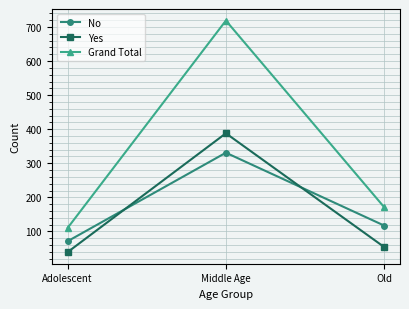

Read the No value at Old, to the nearest 10.

120